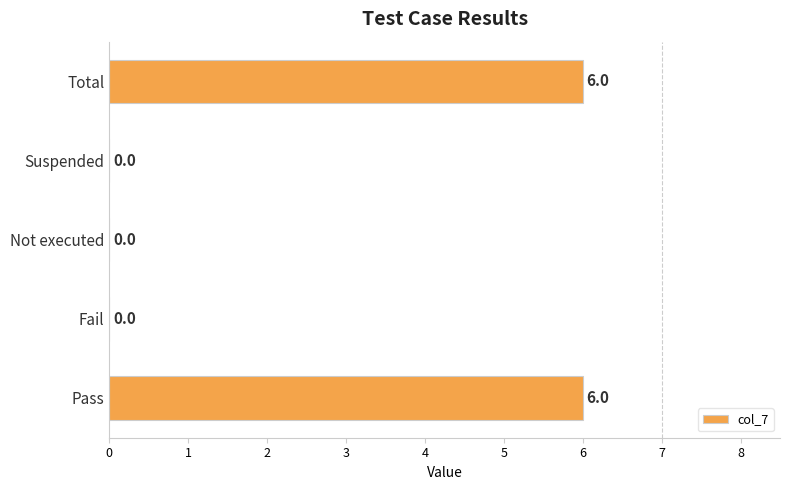

What is the maximum value shown in the chart?

6